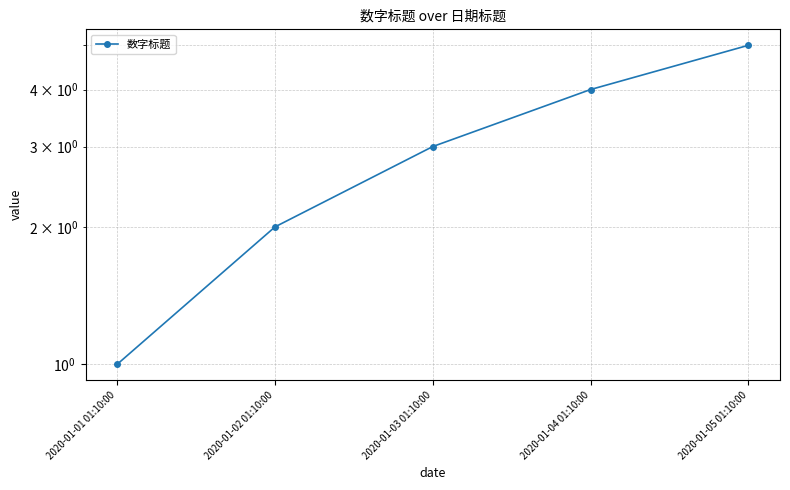

Between 2020-01-01 01:10:00 and 2020-01-02 01:10:00, which is larger?

2020-01-02 01:10:00